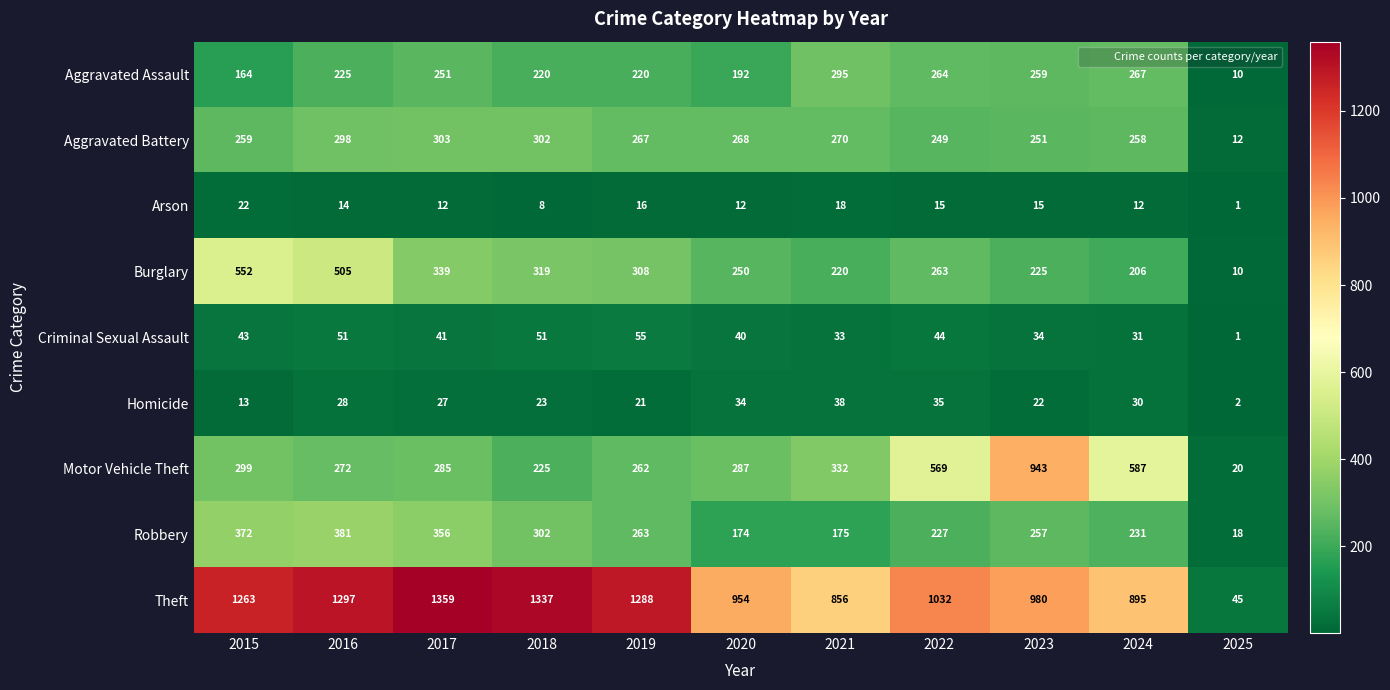

What is the minimum value for Motor Vehicle Theft?

20